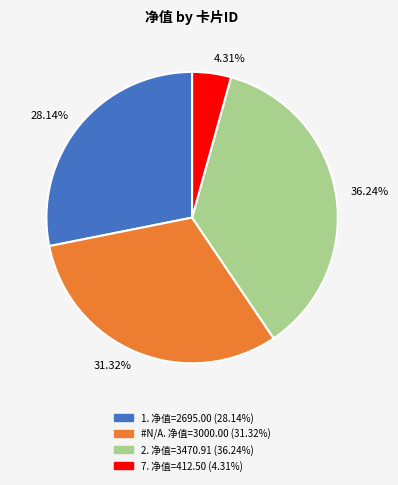

Does any single category account for the majority?

No